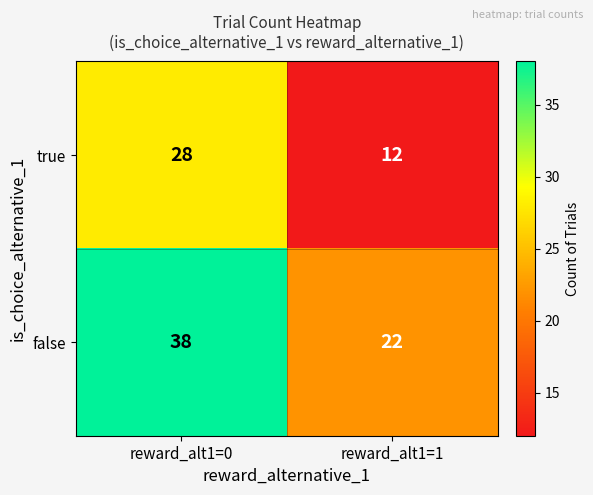

What is the difference between the highest and lowest values at reward_alt1=1?

10